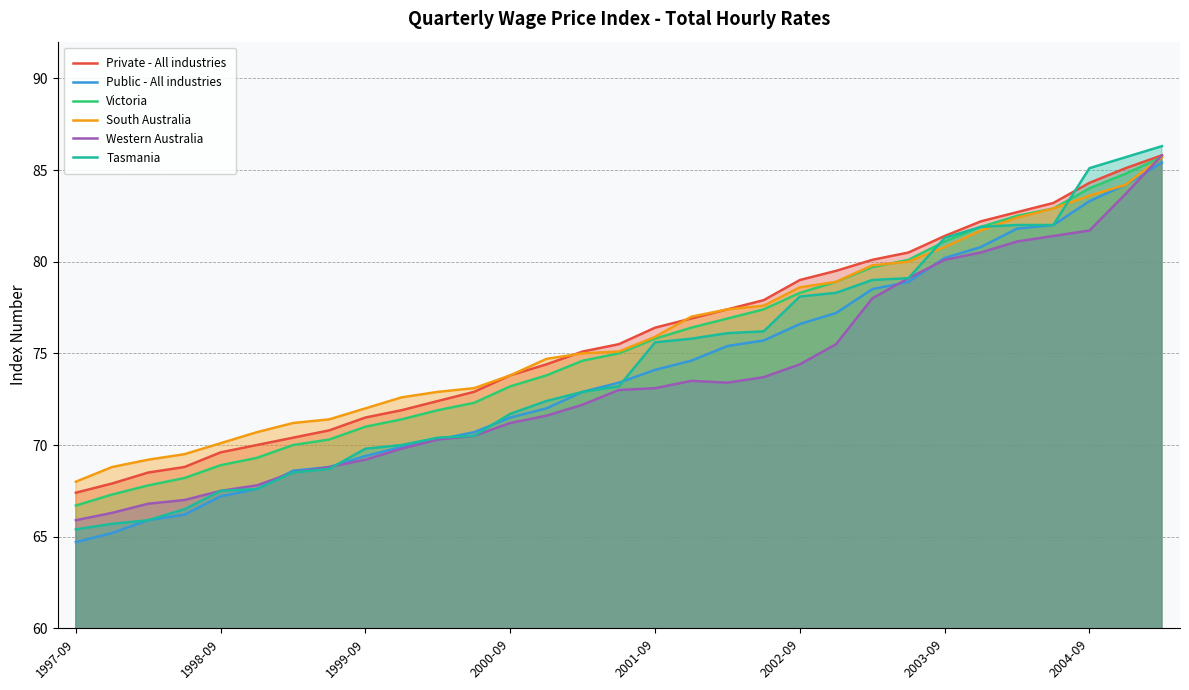

What is the minimum value for Victoria?

66.7